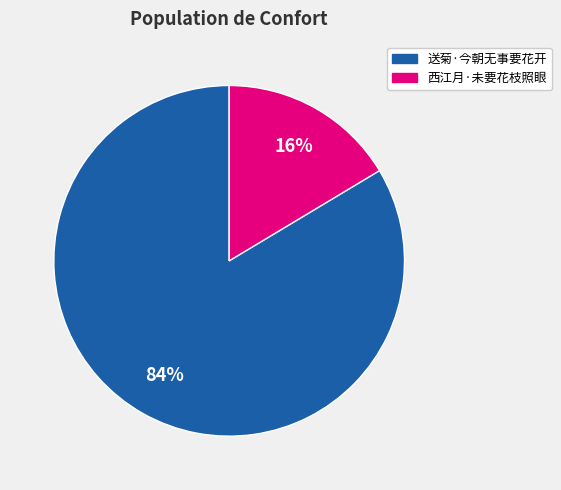

Is the sum of 送菊·今朝无事要花开 and 西江月·未要花枝照眼 greater than half?

Yes